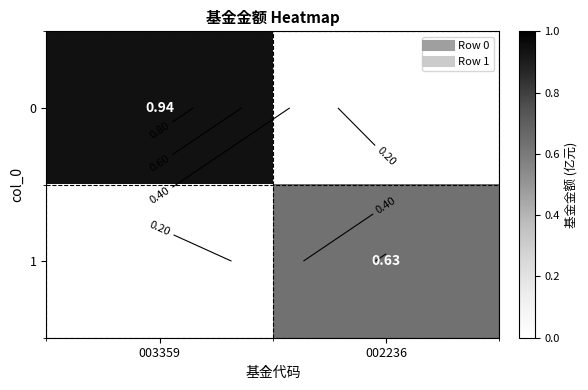

What is the average value of the 1 series?

0.3